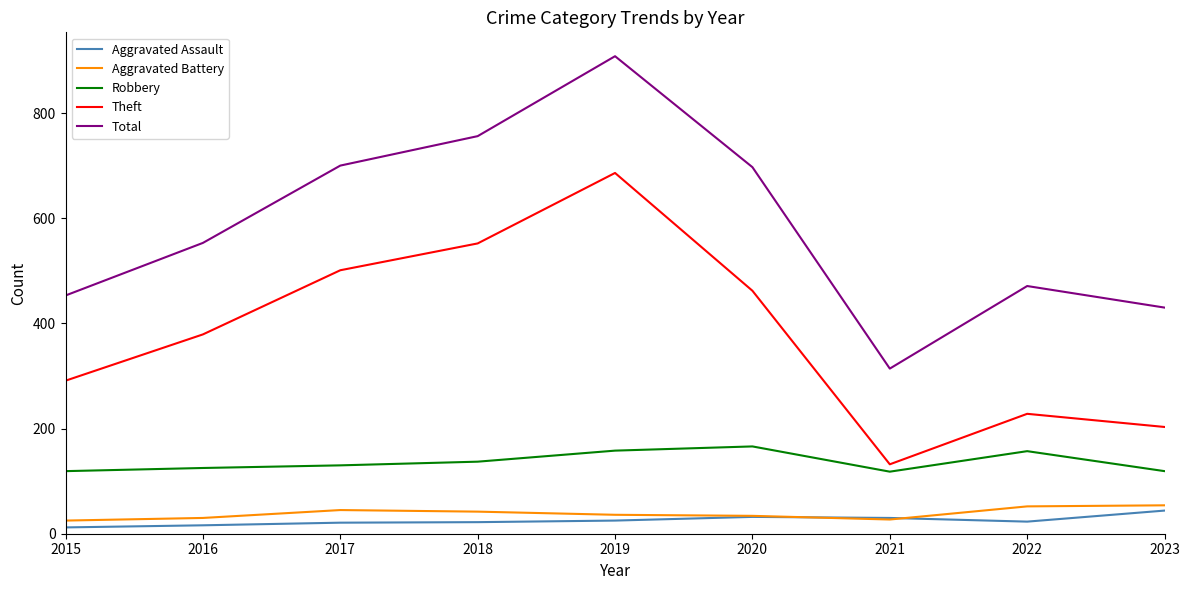

The value of Total at 2019 is 1583. True or false?

False